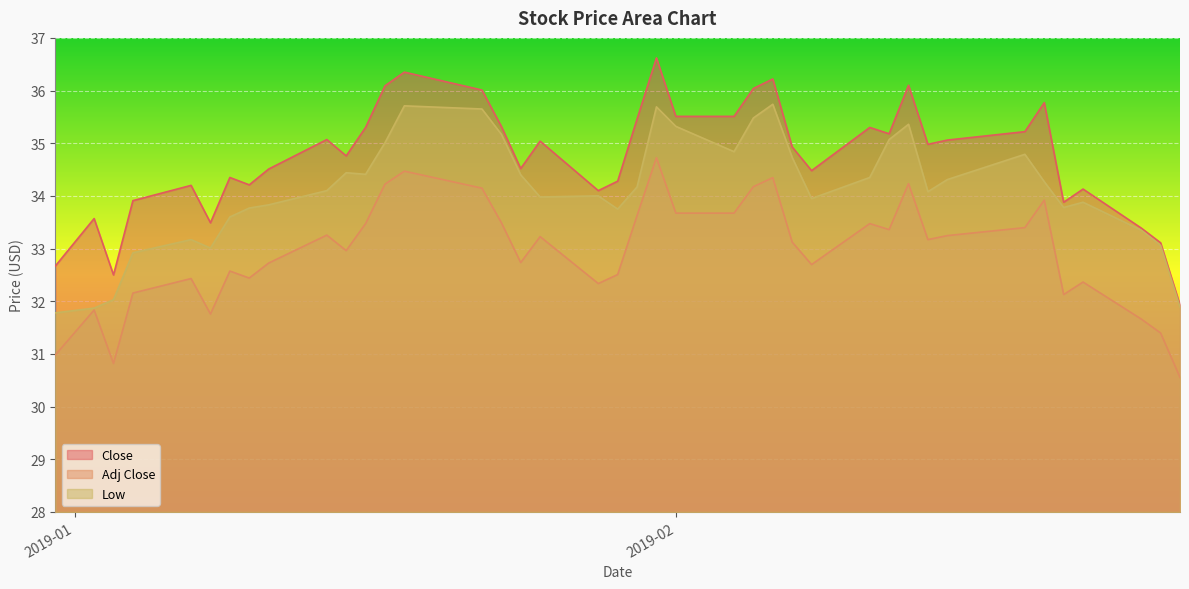

Does the chart display data point markers on the line(s)?

No